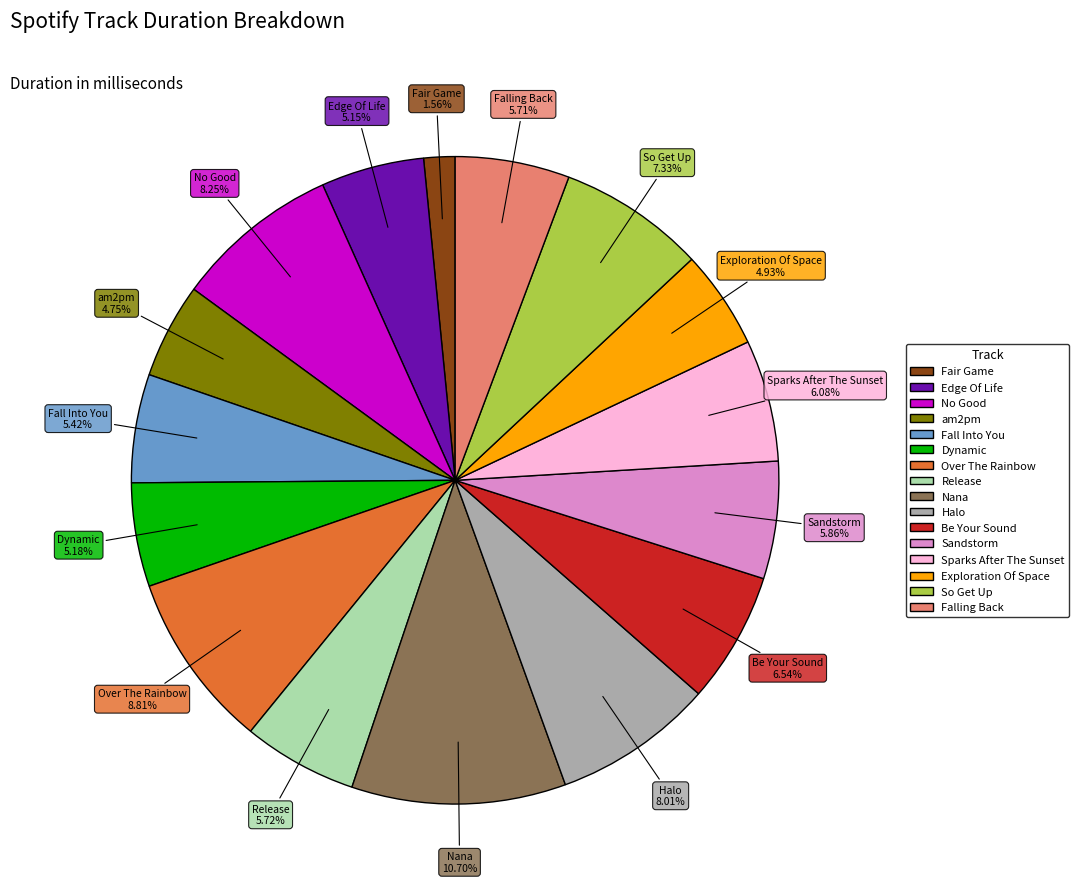

To the nearest percent, what is the average slice percentage?

6%